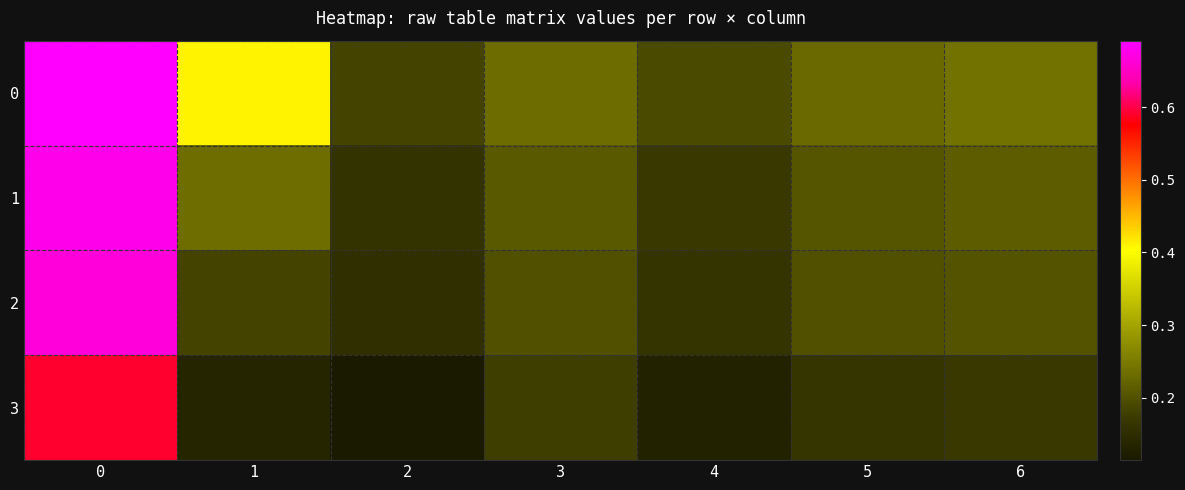

Reading right to left, extract all data points from this chart.

0: 6=0.2	5=0.2	4=0.2	3=0.2	2=0.2	1=0.4	0=0.7
1: 6=0.2	5=0.2	4=0.2	3=0.2	2=0.2	1=0.2	0=0.7
2: 6=0.2	5=0.2	4=0.2	3=0.2	2=0.2	1=0.2	0=0.7
3: 6=0.2	5=0.2	4=0.1	3=0.2	2=0.1	1=0.1	0=0.6